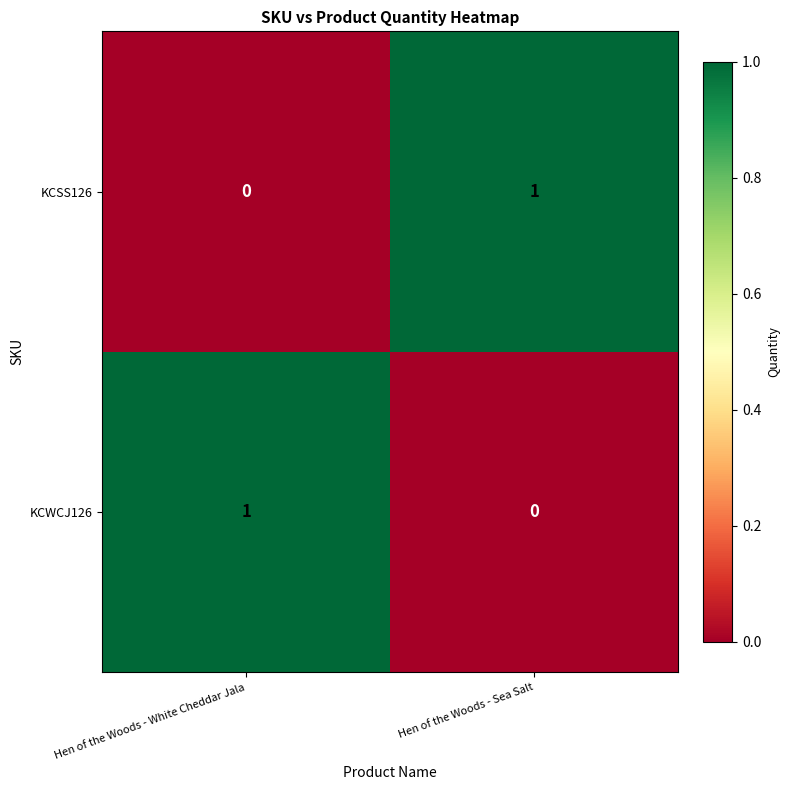

Which category has the lowest value in the KCWCJ126 series?

Hen of the Woods - Sea Salt